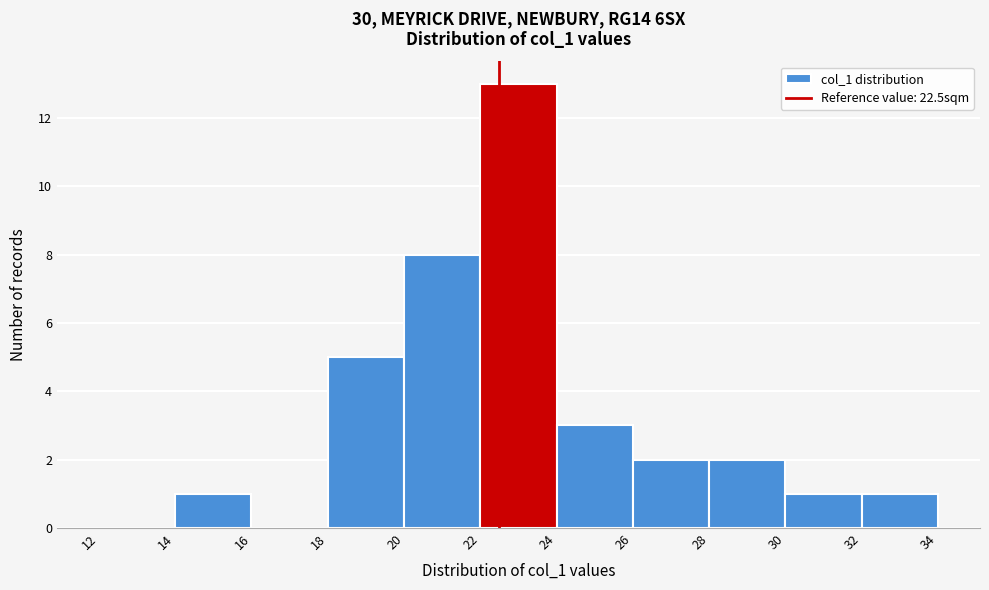

Reading left to right, transcribe this chart: for each bar, give the range it covers on the x-axis and its height. The values are not printed on the chart, so give them approximately, as read against the axis.

12 to 14: 0
14 to 16: 1
16 to 18: 0
18 to 20: 5
20 to 22: 8
22 to 24: 13
24 to 26: 3
26 to 28: 2
28 to 30: 2
30 to 32: 1
32 to 34: 1